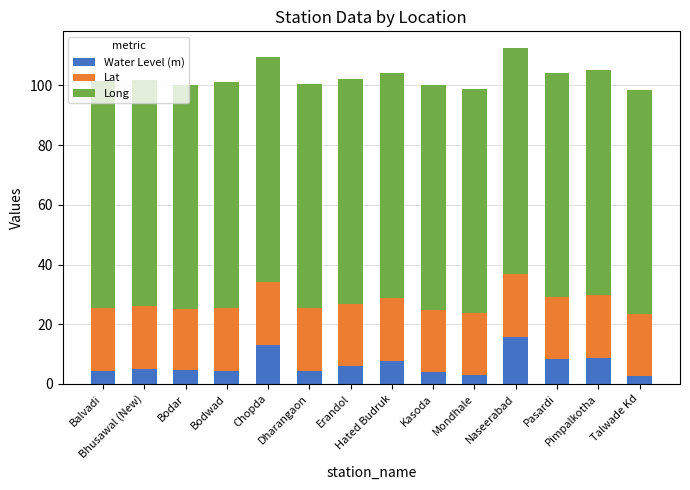

What is the minimum value for Water Level (m)?

2.8